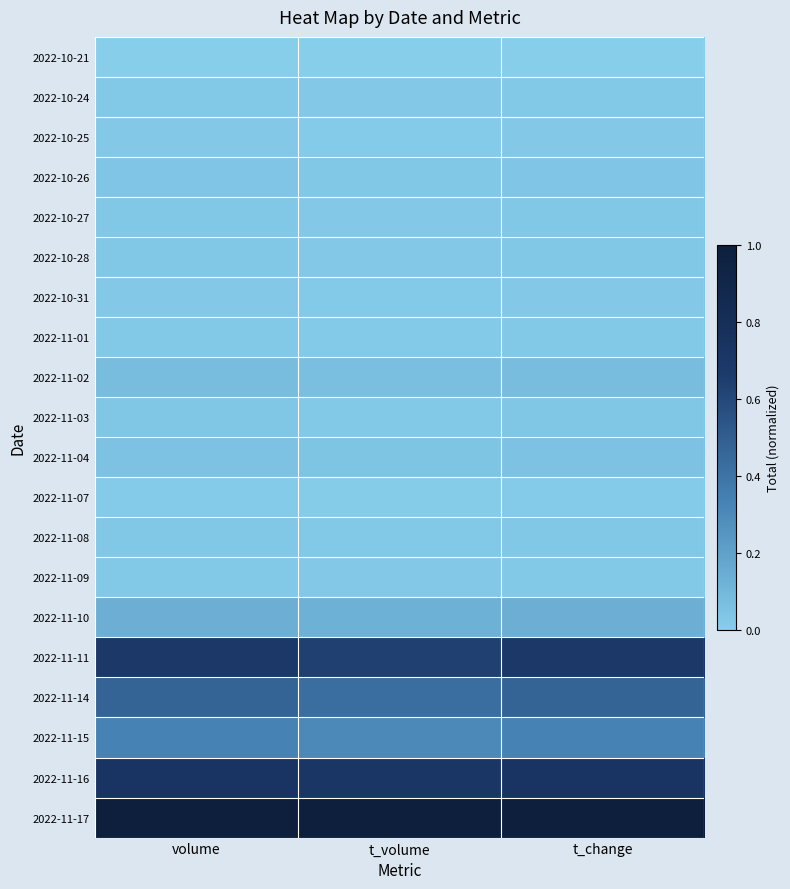

List the series in order of their peak value, highest first.

2022-11-17, 2022-11-16, 2022-11-11, 2022-11-14, 2022-11-15, 2022-11-10, 2022-11-02, 2022-11-04, 2022-10-26, 2022-11-03, 2022-10-28, 2022-11-08, 2022-10-27, 2022-10-24, 2022-11-01, 2022-11-09, 2022-10-31, 2022-10-25, 2022-11-07, 2022-10-21